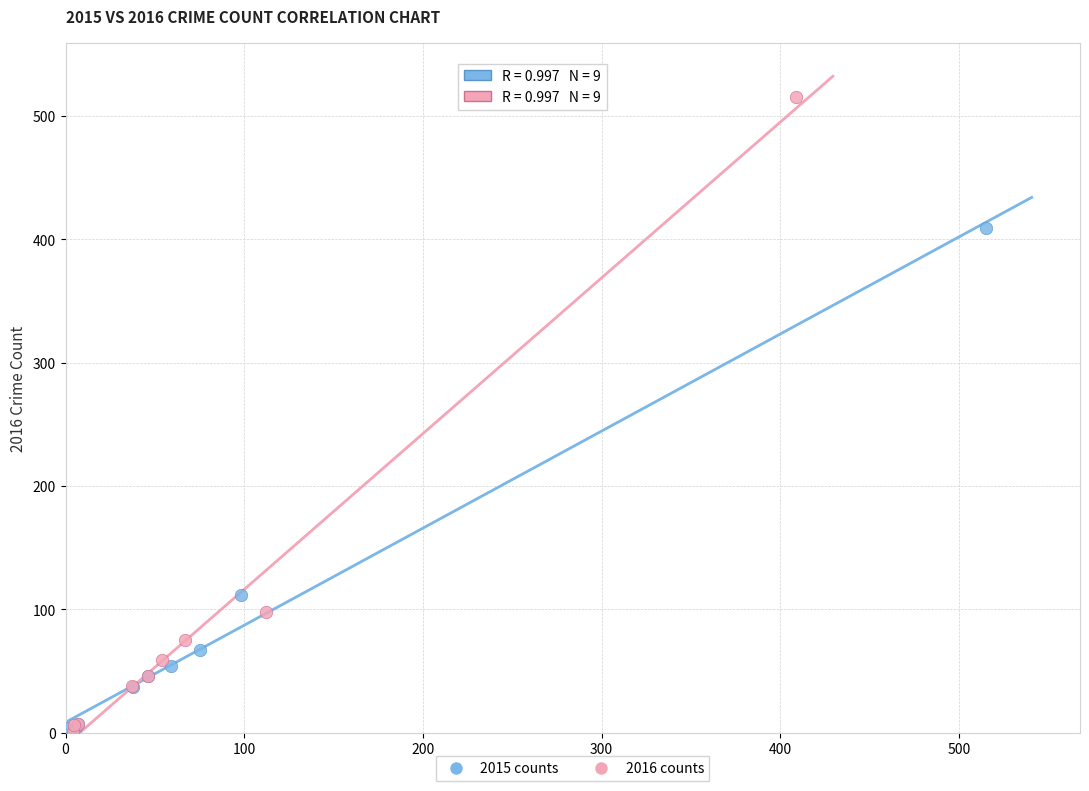

Which series has the widest spread of Y values?

2016 counts